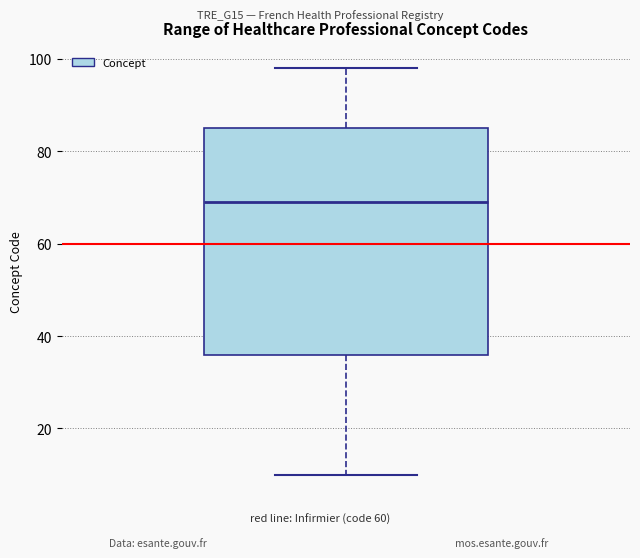

Where is the upper edge of the box on the y-axis? The values are not printed on the chart, so give them approximately, as read against the axis.

86